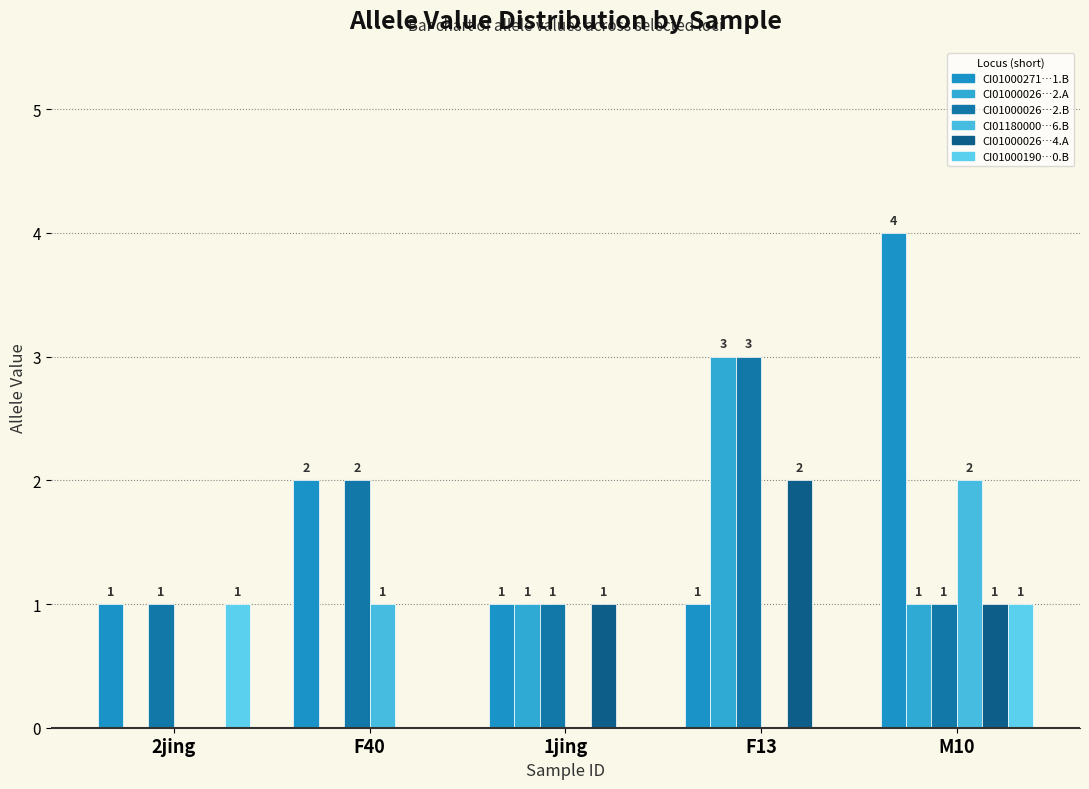

How many groups of bars are there?

5